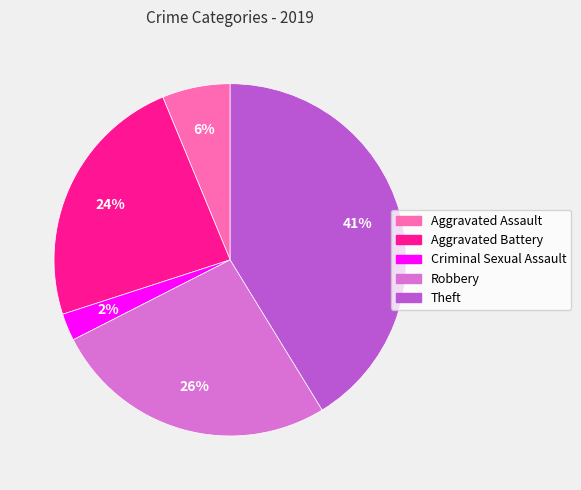

True or false: Aggravated Battery accounts for 24% of the total.

True